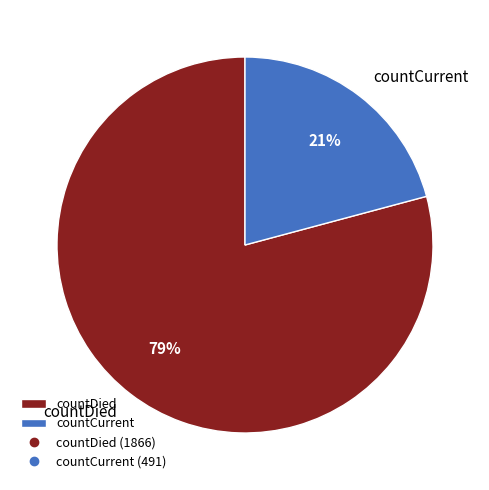

Is countCurrent the majority of the pie?

No